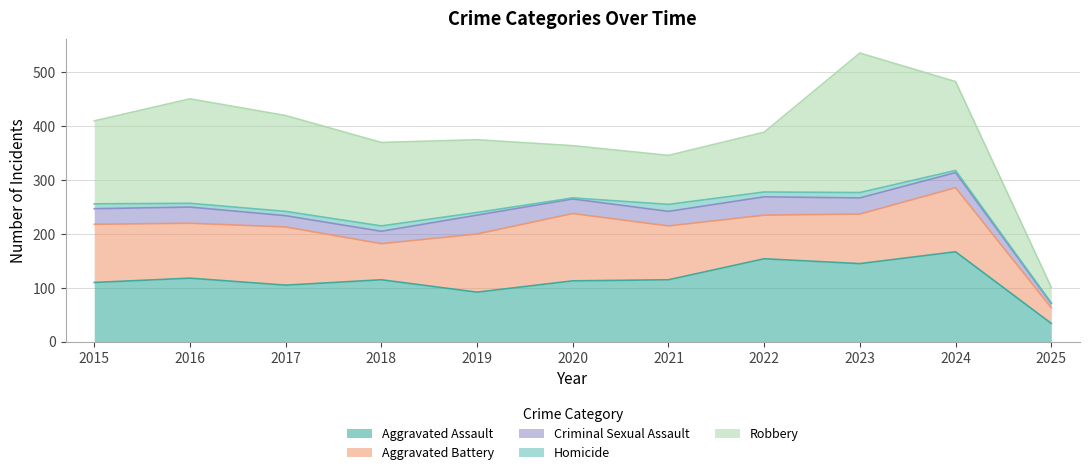

How many lines are shown in the chart?

5